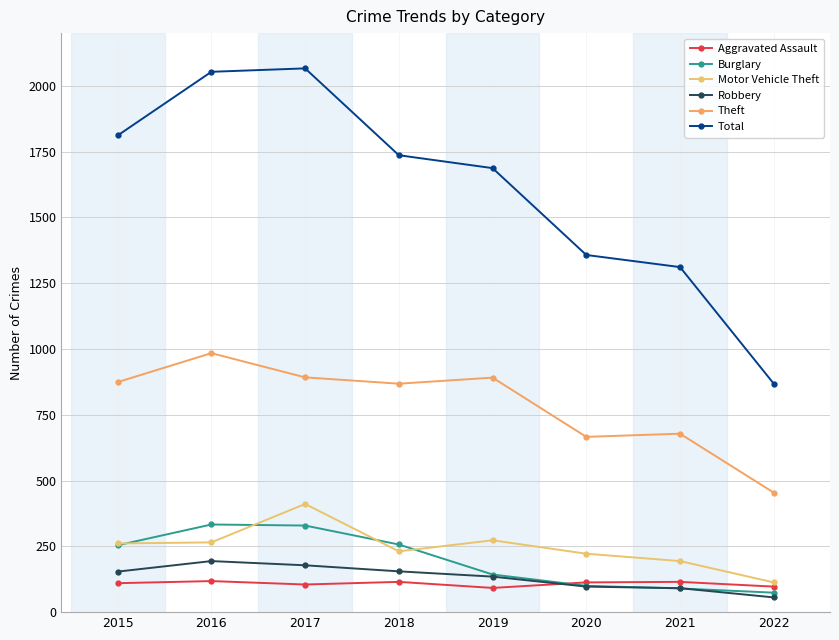

True or false: Aggravated Assault has more than 2 points higher than both neighbors.

True